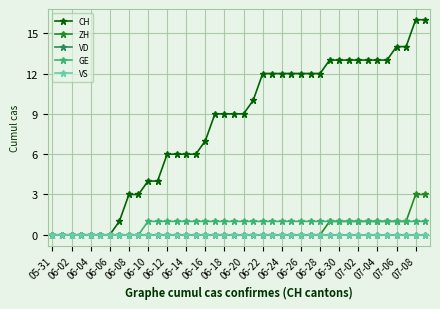

True or false: ZH has more than 1 interior local peaks.

False